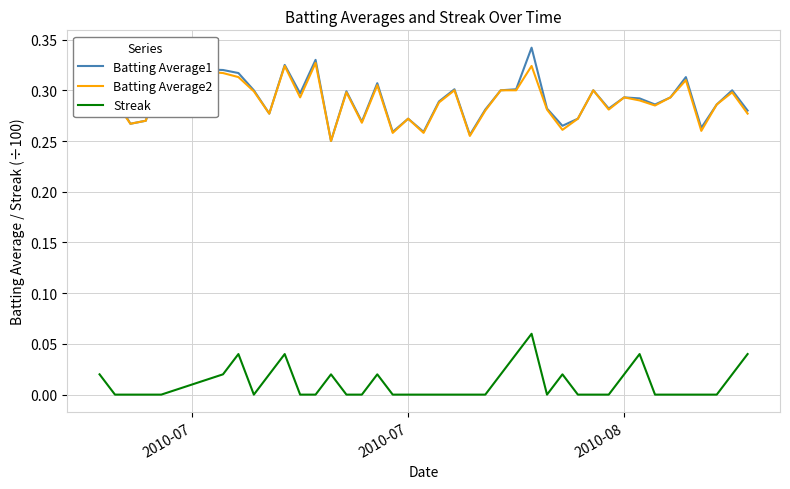

True or false: Streak and Batting Average2 cross at least once.

False